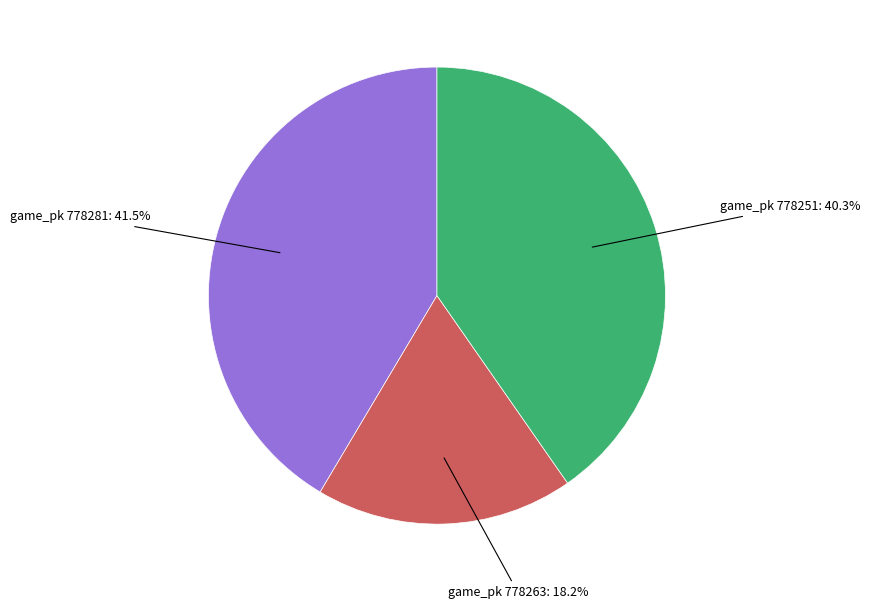

Is there any slice that represents more than half of the pie?

No